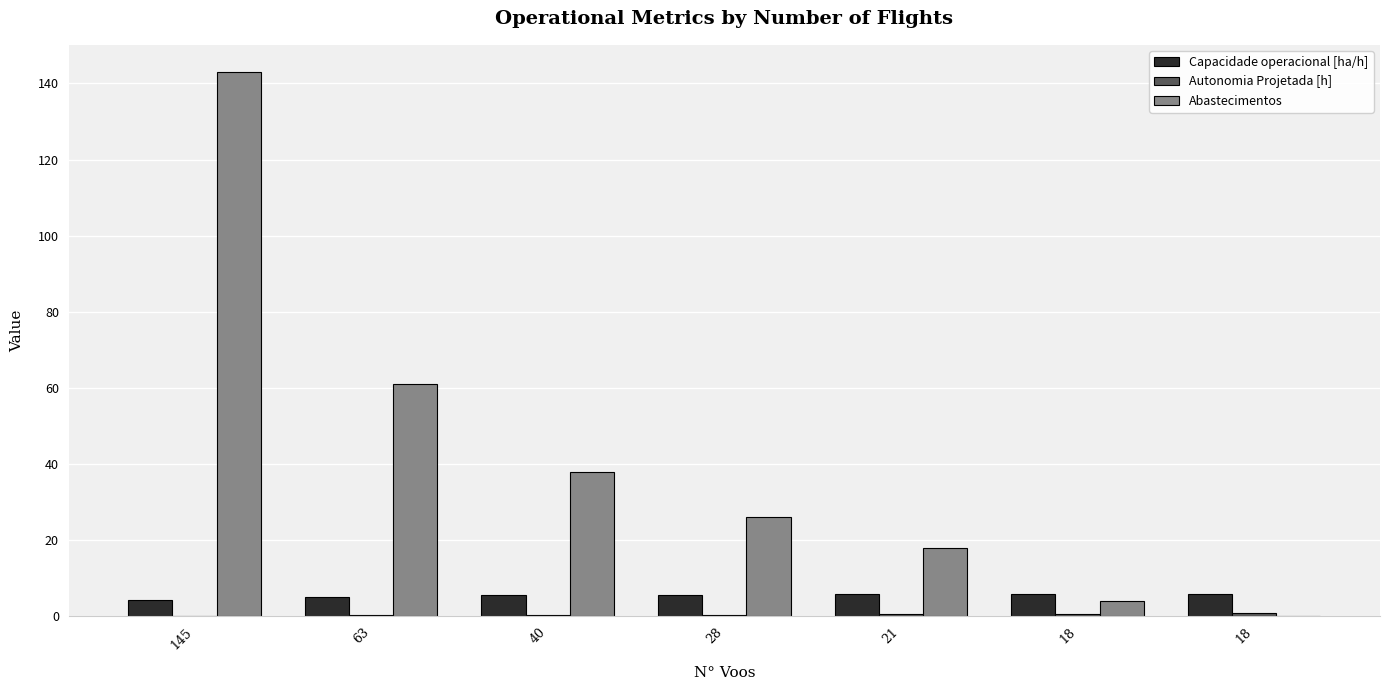

What is the difference between the maximum and minimum values in the Abastecimentos series?

143.0